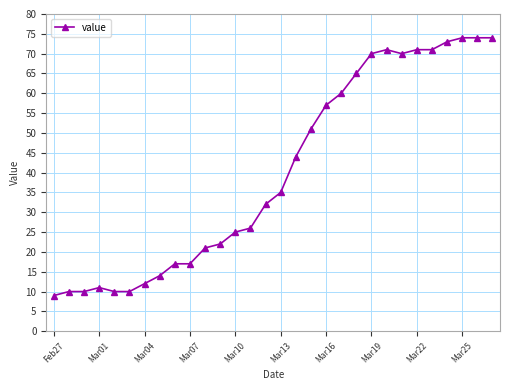

Reading left to right, list all the values displayed in this chart.

9	10	10	11	10	10	12	14	17	17	21	22	25	26	32	35	44	51	57	60	65	70	71	70	71	71	73	74	74	74